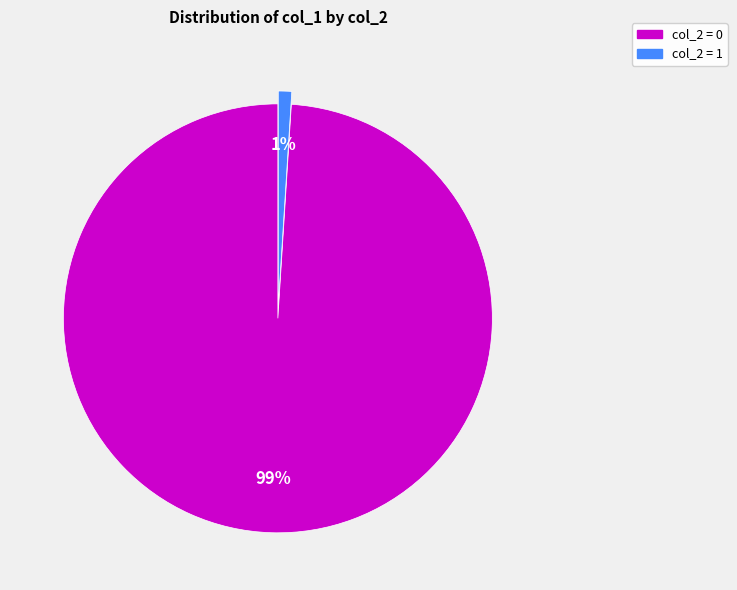

To the nearest percent, what is the difference between the largest and smallest slice percentages?

98%